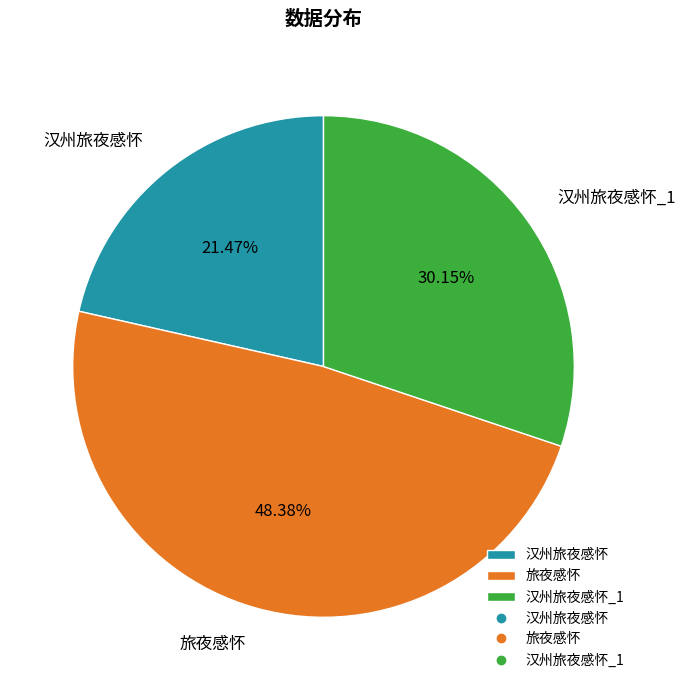

Is it true that 汉州旅夜感怀 is 21% of the pie?

True